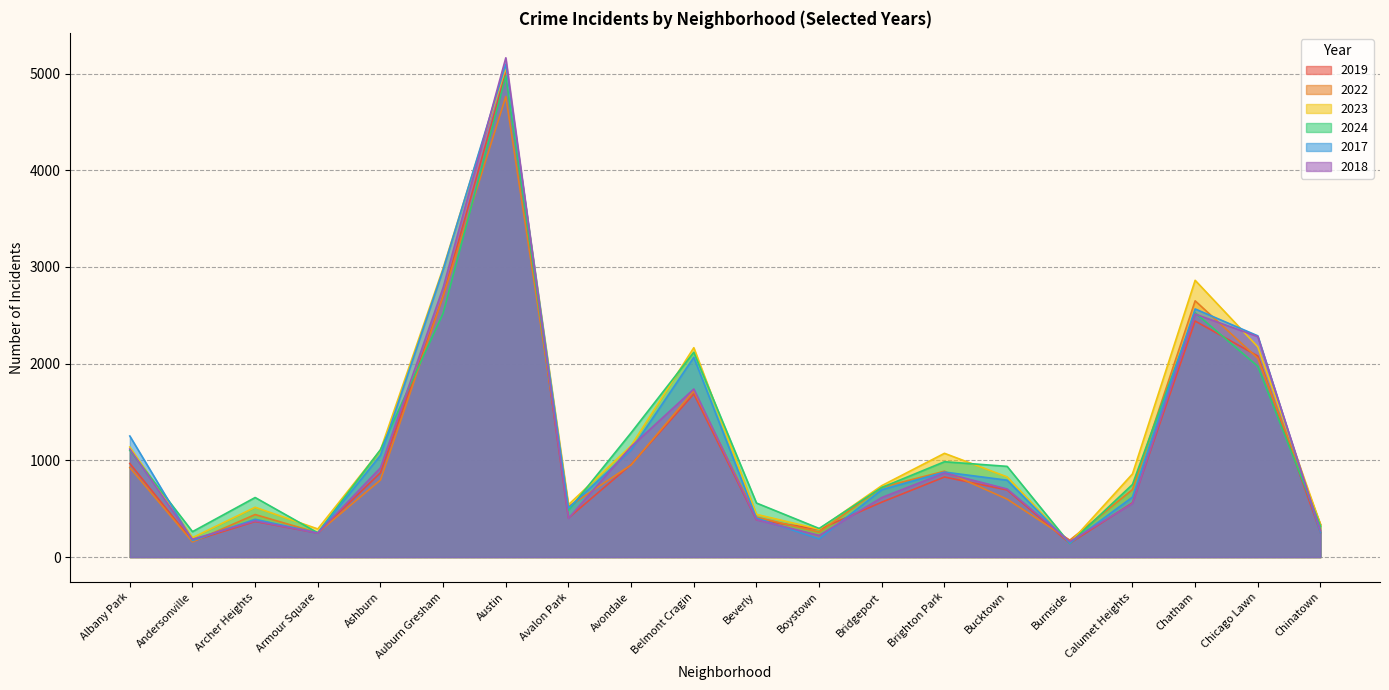

Does the chart display data point markers on the line(s)?

No